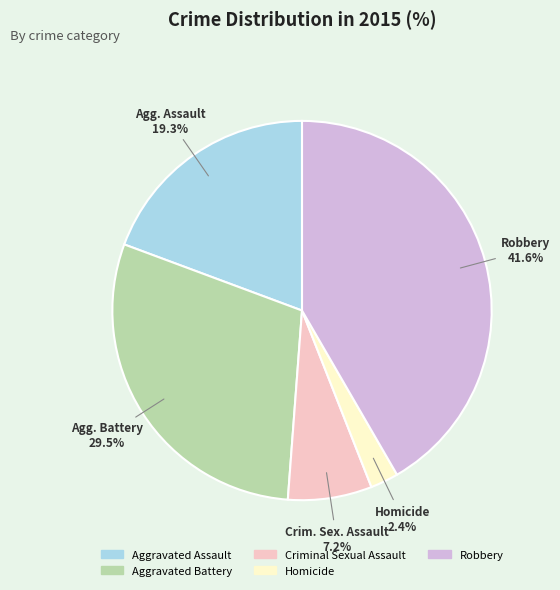

Combined, do Robbery and Criminal Sexual Assault account for over 50%?

No